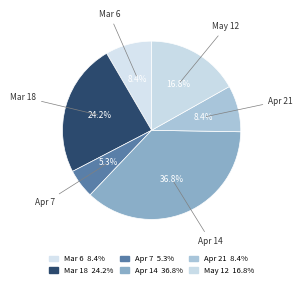

True or false: May 12 accounts for 5% of the total.

False